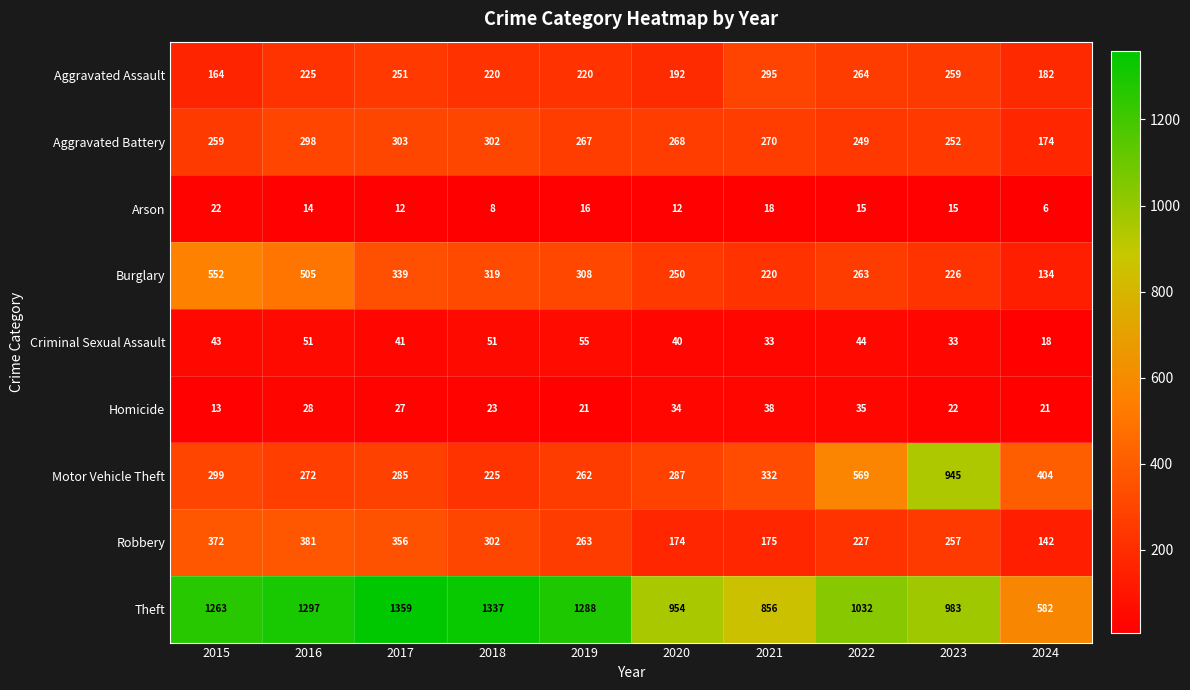

Rank the series at 2019 from highest to lowest value.

Theft, Burglary, Aggravated Battery, Robbery, Motor Vehicle Theft, Aggravated Assault, Criminal Sexual Assault, Homicide, Arson